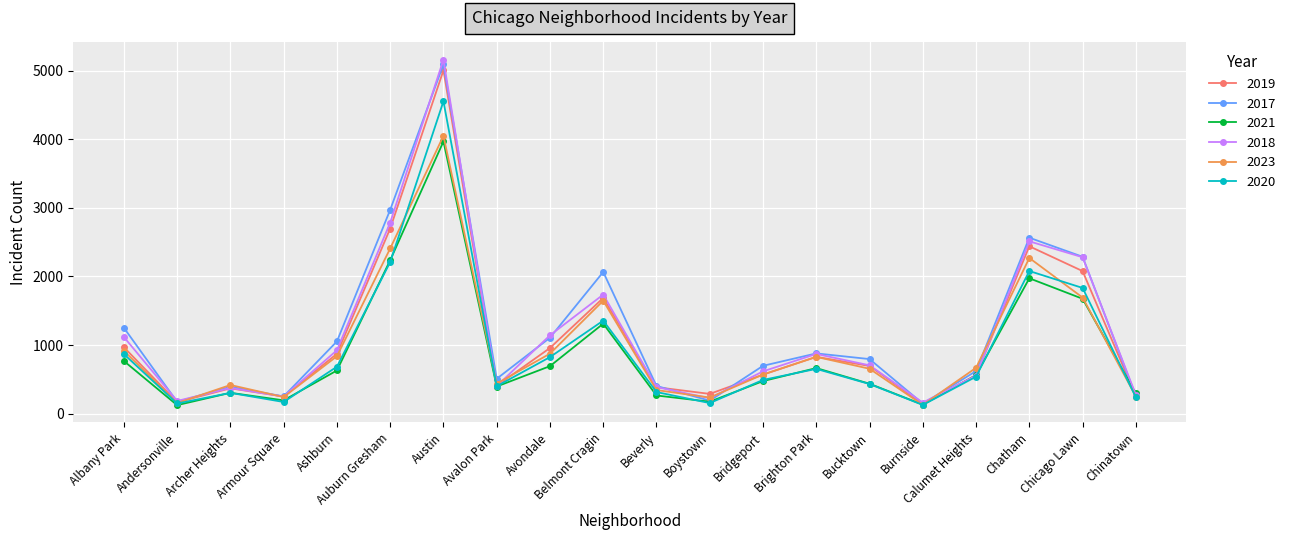

What is the maximum value shown in the chart?

5163